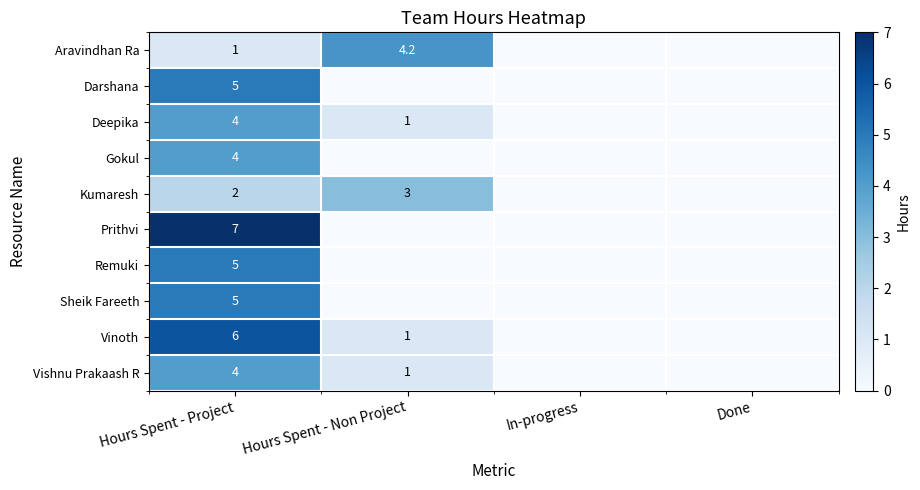

What is the spread (max minus min) of values at Hours Spent - Project?

6.0